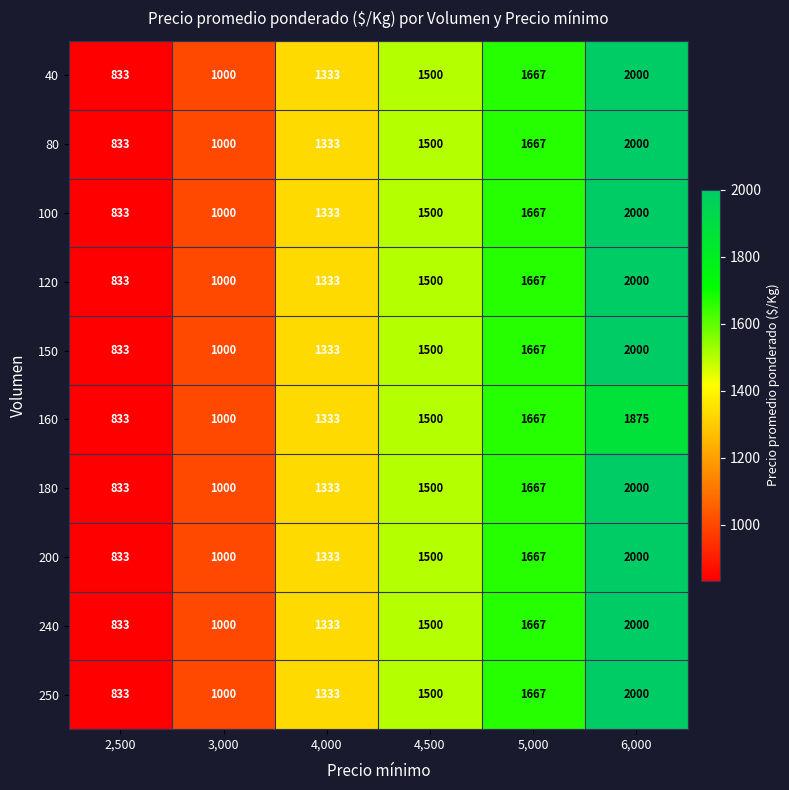

How many 40 values are between 1000 and 1667?

4